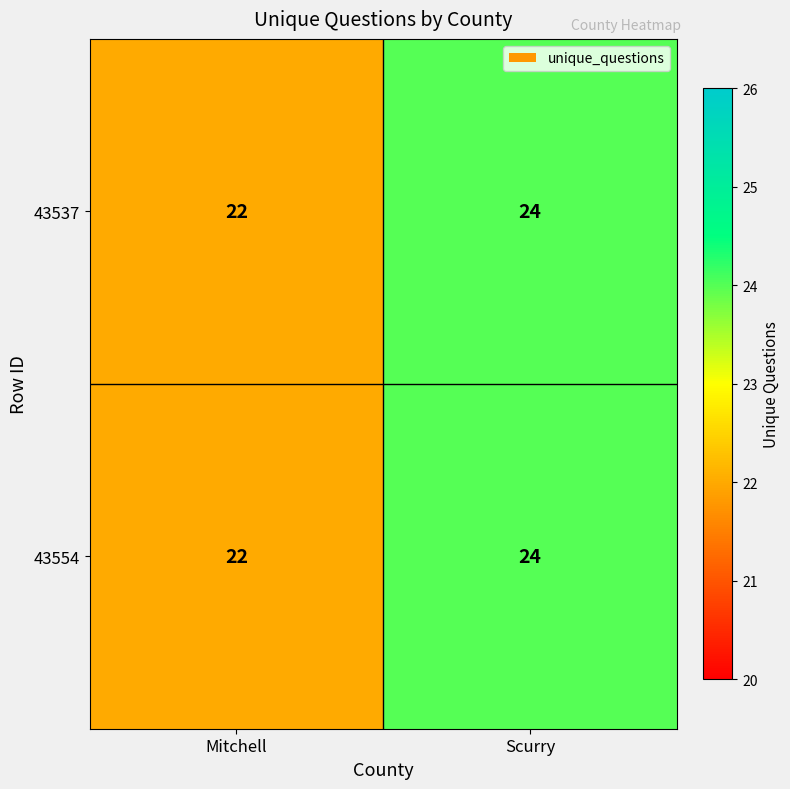

At which label does 43554 reach its peak?

Scurry